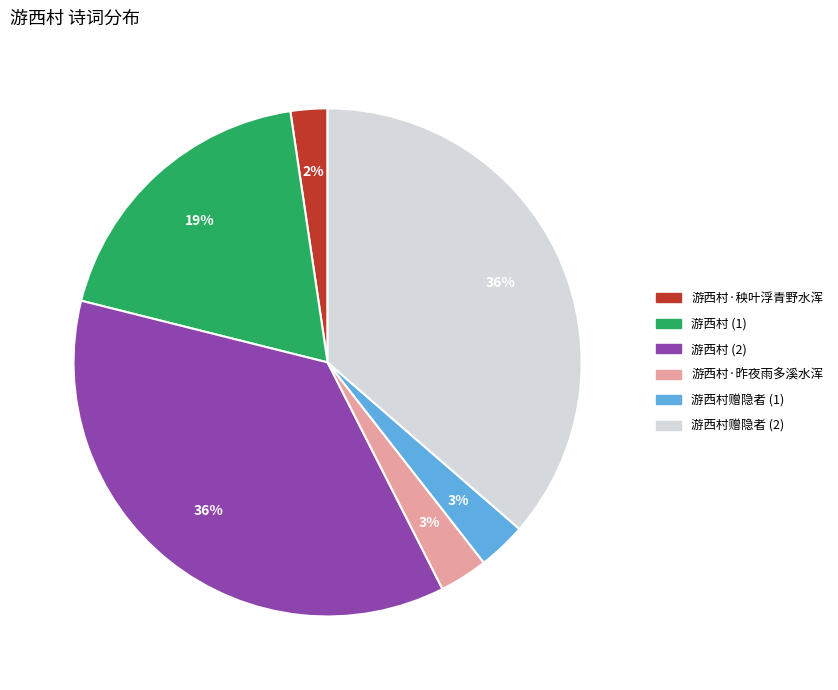

The 游西村赠隐者 (2) slice represents 47% of the pie. True or false?

False